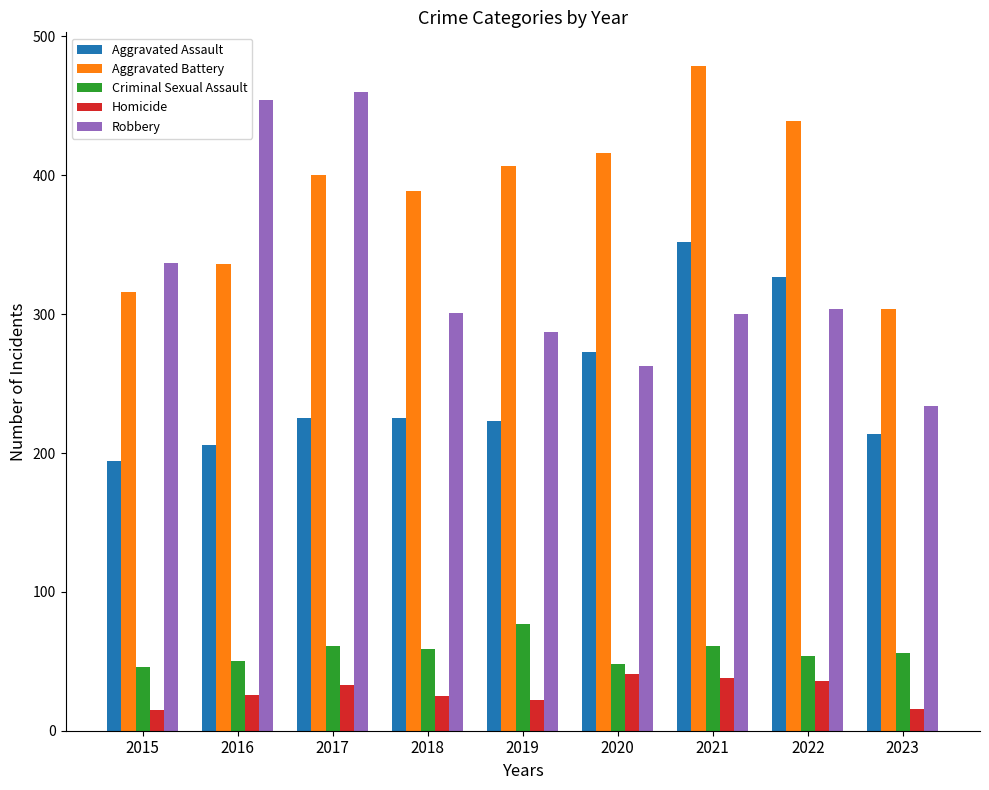

At how many categories does at least one series exceed 134?

9